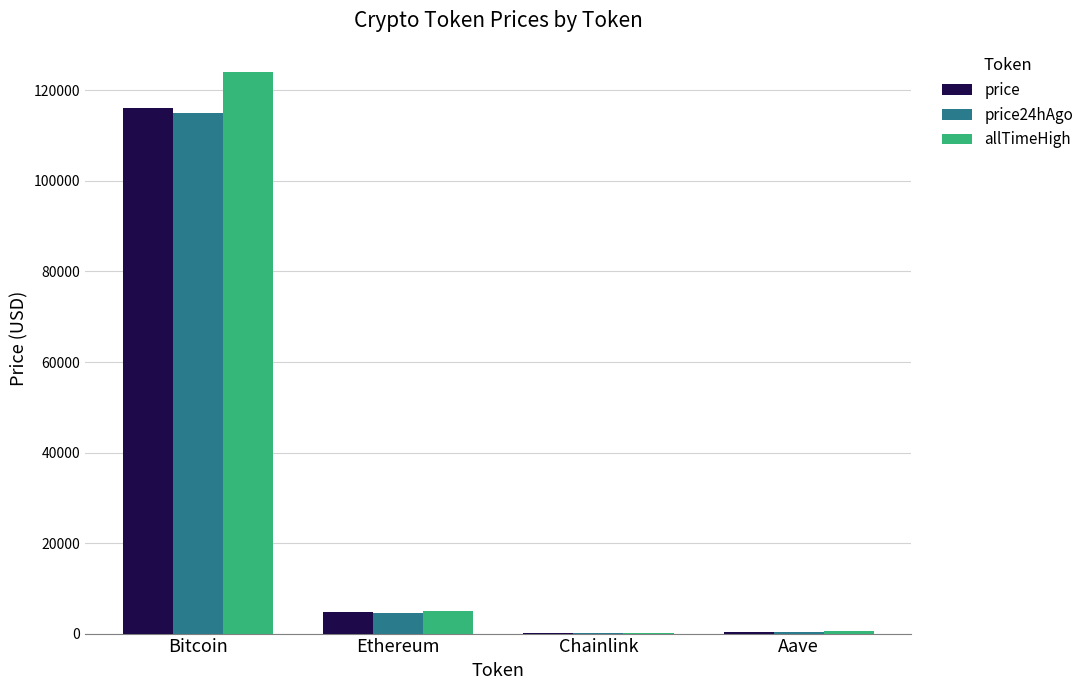

What is the sum of all allTimeHigh values?

129788.4